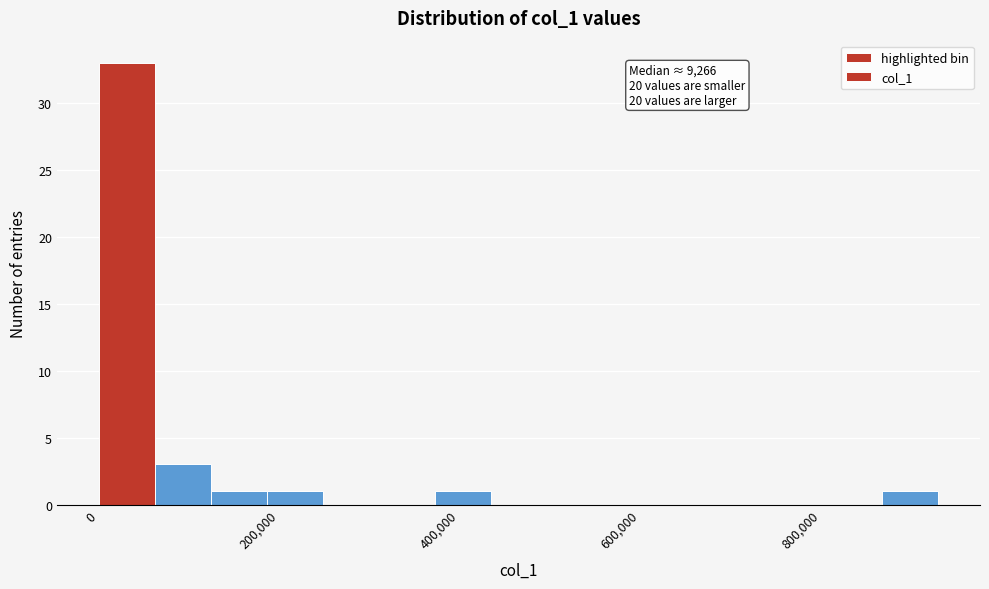

Around what value on the x-axis is the tallest bar? Give the approximate position of its centre, as read against the axis.

40000